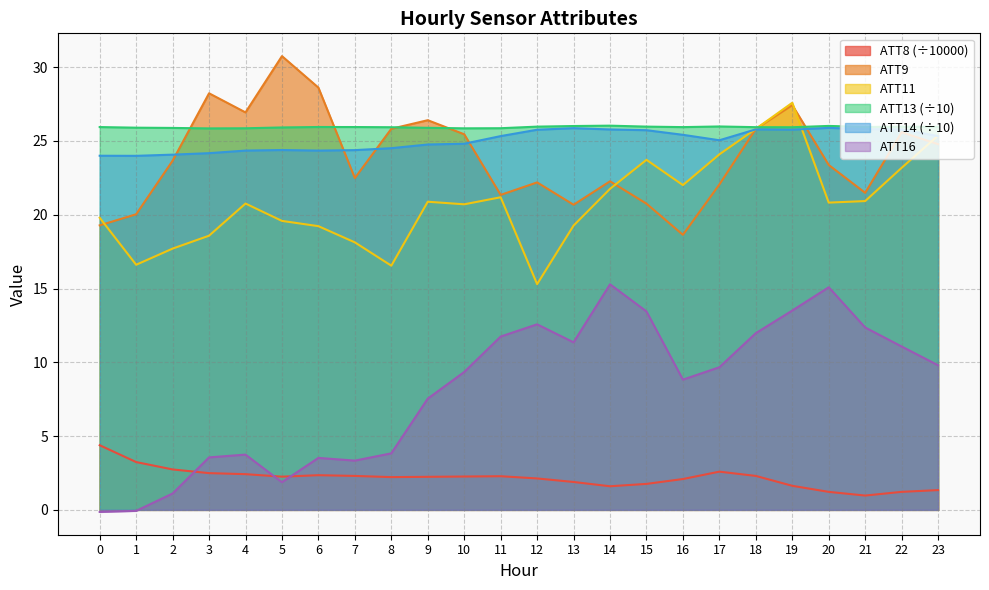

Reading left to right, list all the values displayed in this chart.

ATT8: 4.4	3.2	2.7	2.5	2.4	2.2	2.4	2.3	2.2	2.2	2.3	2.3	2.1	1.9	1.6	1.8	2.1	2.6	2.3	1.6	1.2	1.0	1.2	1.3
ATT9: 19.3	20.0	23.7	28.2	26.9	30.8	28.6	22.5	25.8	26.4	25.5	21.3	22.2	20.7	22.3	20.8	18.6	22.1	25.8	27.4	23.4	21.5	25.6	24.8
ATT11: 19.8	16.6	17.7	18.6	20.8	19.6	19.2	18.1	16.5	20.9	20.7	21.2	15.3	19.3	21.8	23.7	22.0	24.1	25.8	27.6	20.8	20.9	23.2	25.4
ATT13: 25.9	25.9	25.9	25.9	25.9	25.9	25.9	25.9	25.9	25.9	25.9	25.9	26.0	26.0	26.0	26.0	25.9	26.0	25.9	25.9	26.0	26.0	26.0	26.0
ATT14: 24.0	24.0	24.1	24.2	24.3	24.4	24.3	24.4	24.5	24.8	24.8	25.3	25.8	25.9	25.8	25.7	25.4	25.0	25.8	25.8	25.9	25.8	25.8	25.3
ATT16: -0.1	-0.1	1.1	3.6	3.7	1.9	3.5	3.3	3.8	7.5	9.3	11.7	12.6	11.4	15.3	13.4	8.8	9.7	12.0	13.5	15.1	12.4	11.1	9.8